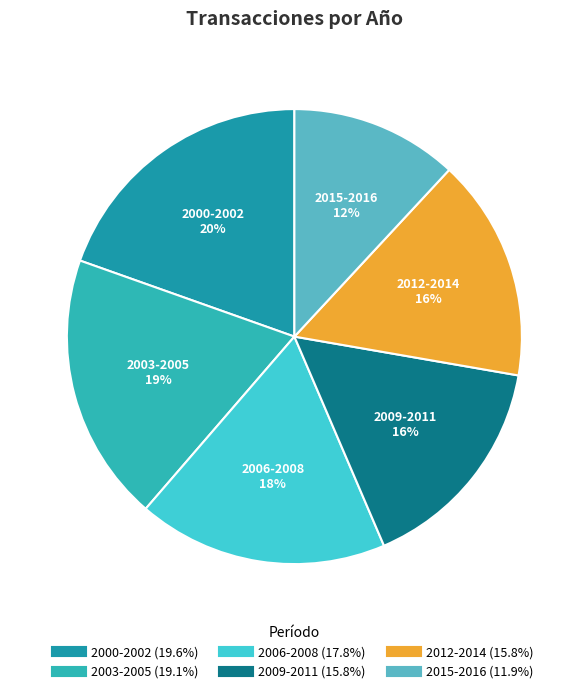

Count the number of slices in the pie.

6